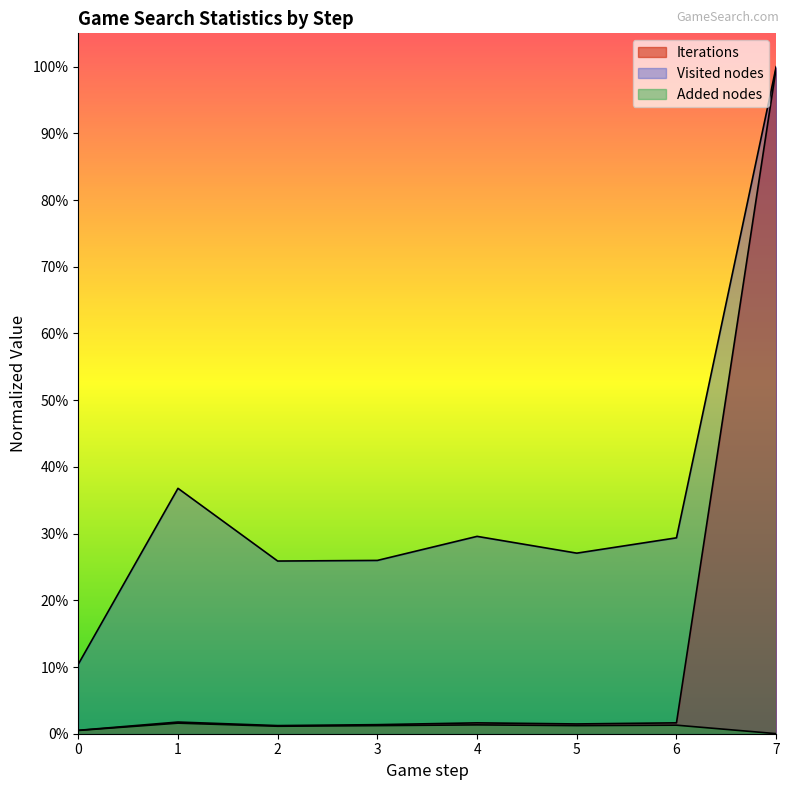

At 3, list the series in order from largest to smallest.

Visited nodes, Iterations, Added nodes